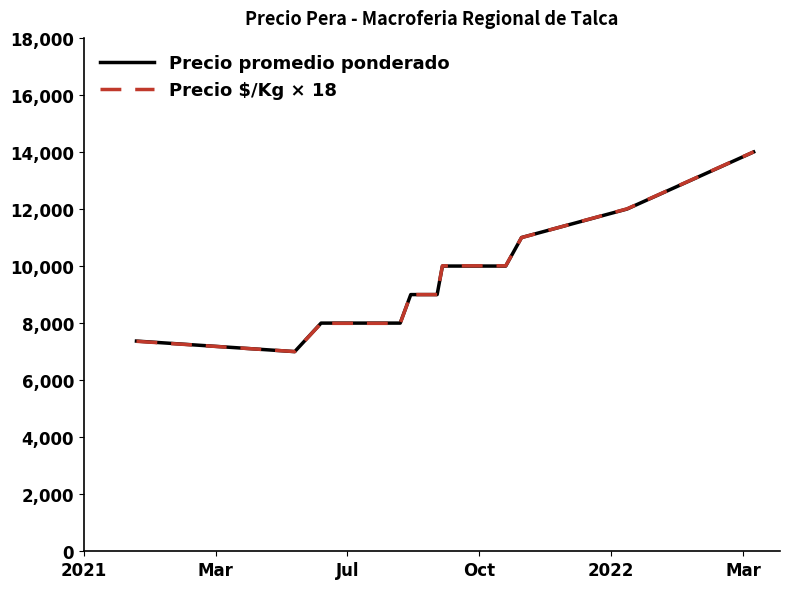

What is the minimum value shown in the chart?

7000